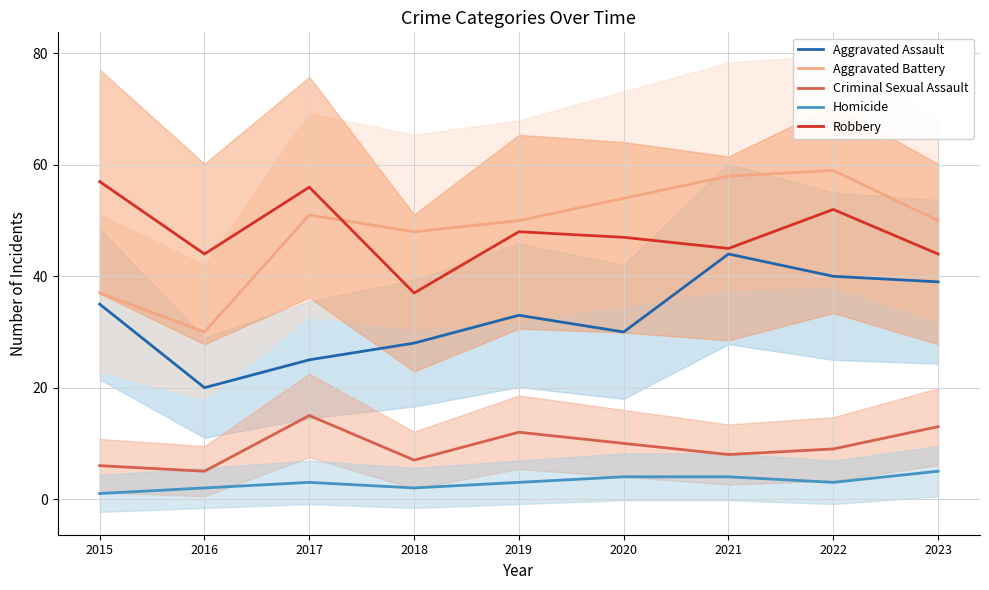

How many data points does each series have?

9